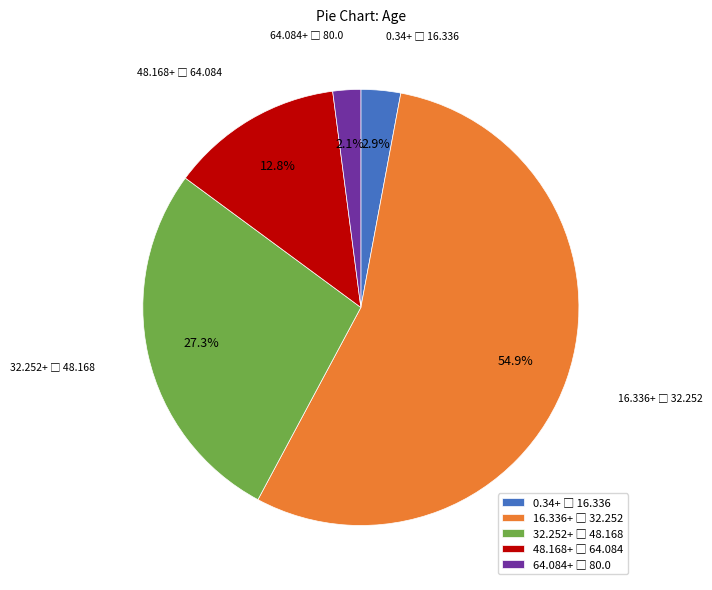

To the nearest percent, what is the difference between the largest and smallest slice percentages?

53%